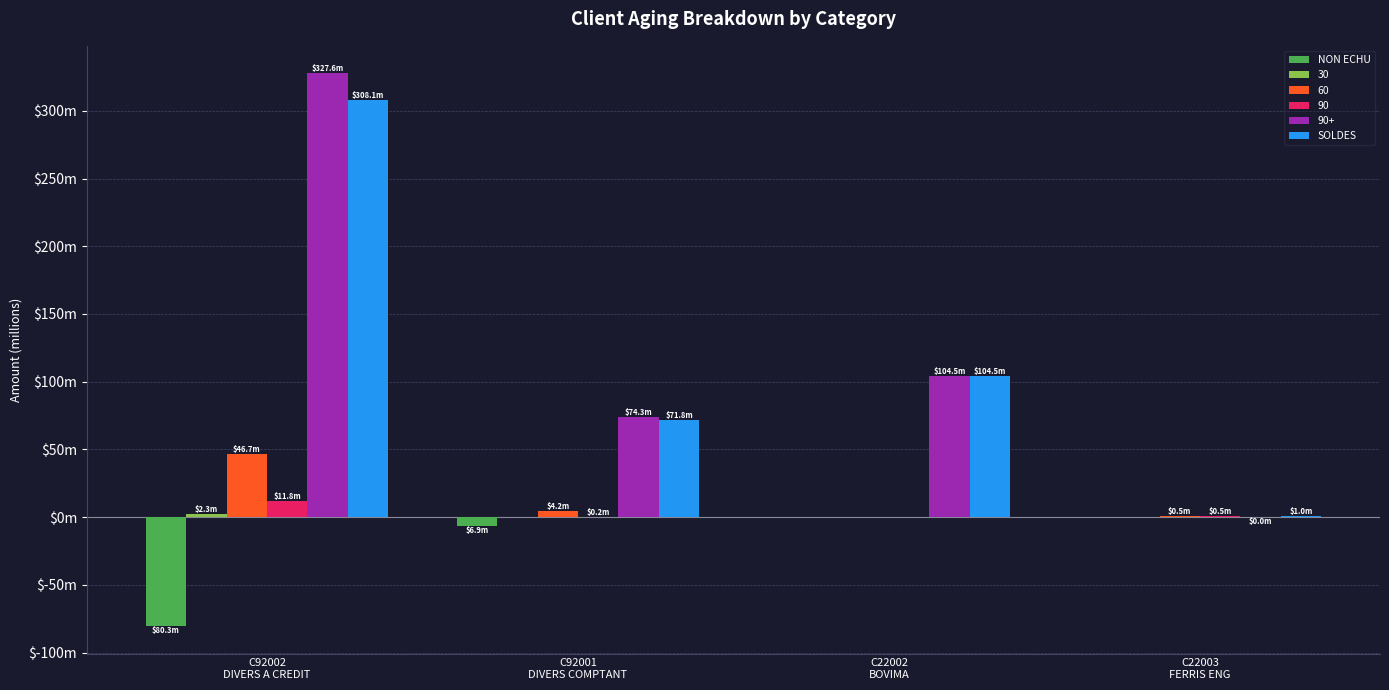

Does the chart contain stacked bars?

No